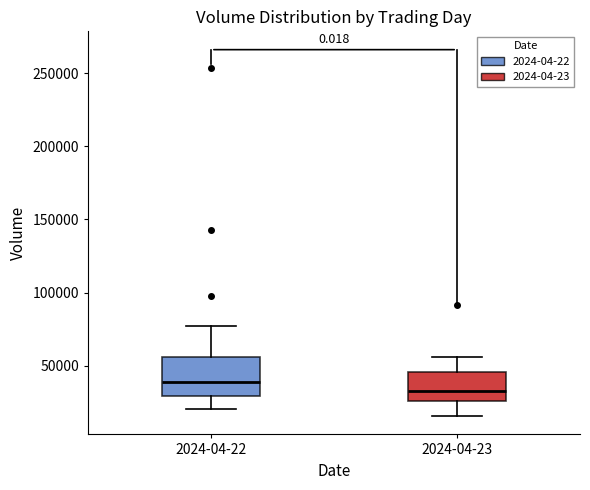

Reading left to right, read every box against the y-axis: the position of its median line, the range the box covers, and the ends of its whiskers. The values are not printed on the chart, so give them approximately, as read against the axis.

2024-04-22: median 40000, box 30000 to 55000, whiskers 20000 to 80000
2024-04-23: median 35000, box 25000 to 45000, whiskers 15000 to 55000